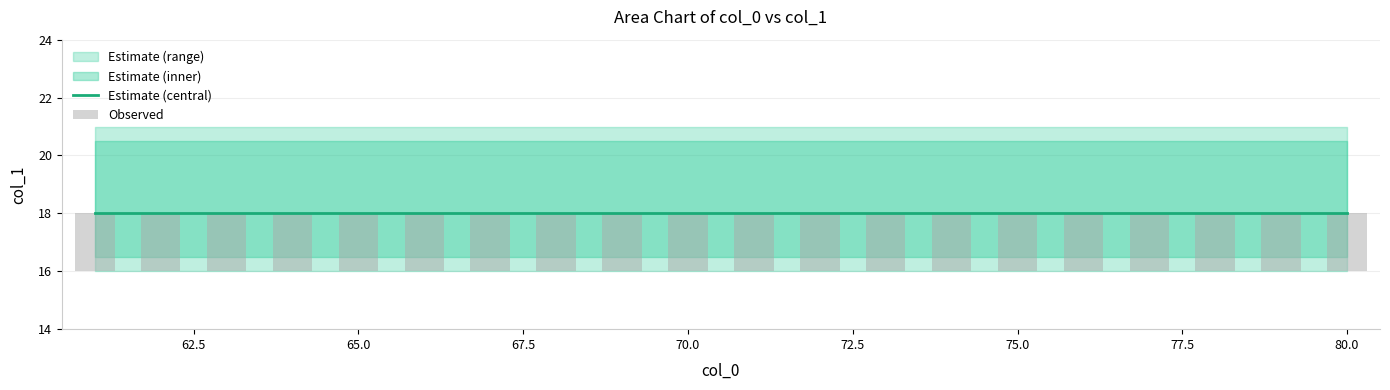

What is the value of the Observed bar at the 18th from the left?

2